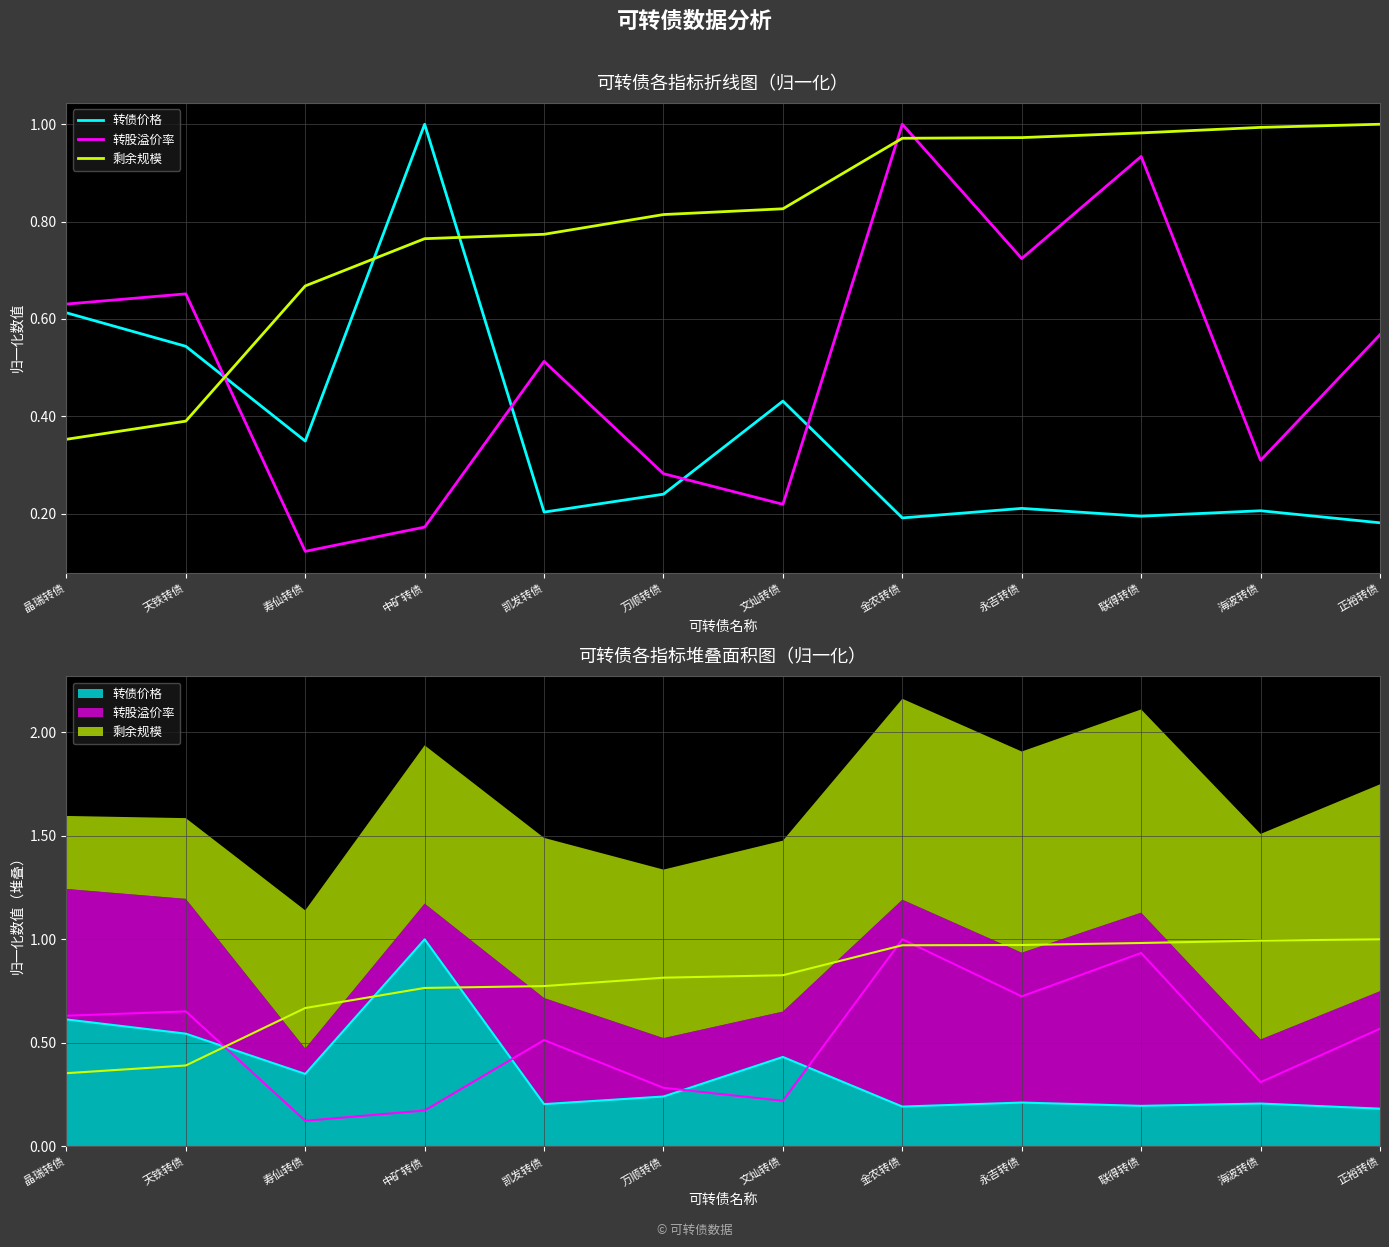

What is the total value across all series at 万顺转债?

1.3